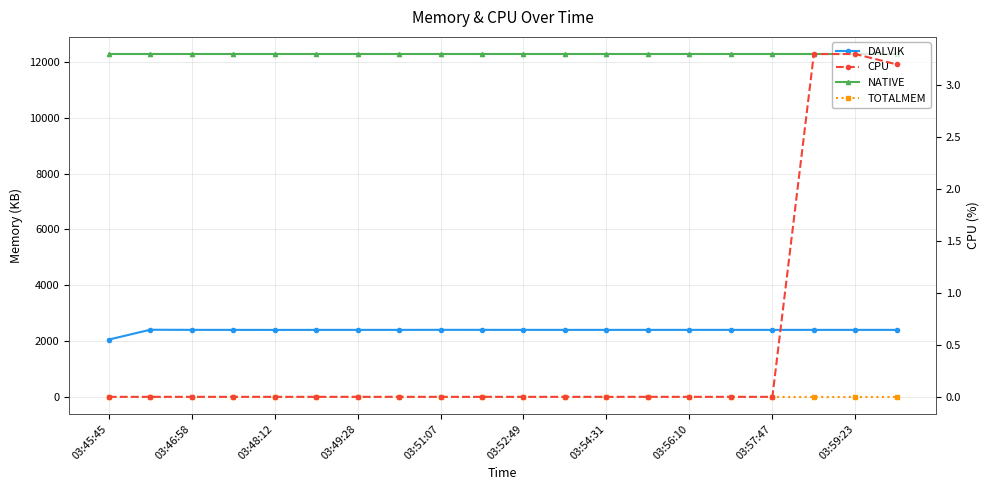

True or false: TOTALMEM and DALVIK cross at least once.

False